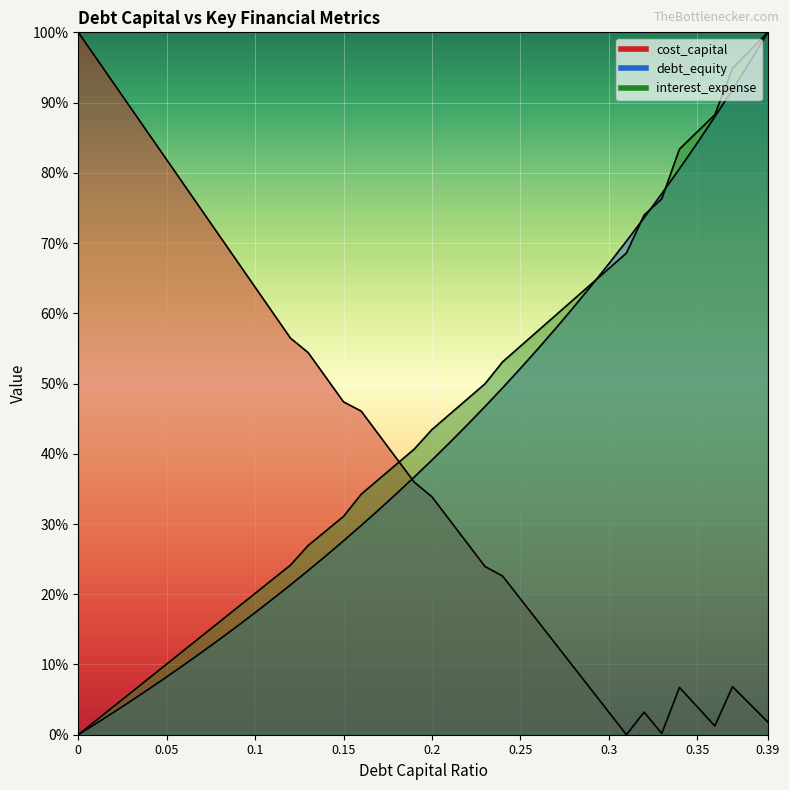

Reading left to right, list all the values displayed in this chart.

debt_capital: 0.0	2.0	4.0	6.0	8.0	10.1	12.1	14.1	16.1	18.1	20.1	22.1	24.1	26.9	29.0	31.1	34.2	36.4	38.5	40.7	43.4	45.6	47.8	50.0	53.1	55.3	57.5	59.7	61.9	64.2	66.4	68.6	74.0	76.3	83.4	85.8	88.3	94.9	97.4	100.0
cost_capital: 100.0	96.4	92.7	89.1	85.5	81.9	78.2	74.6	71.0	67.3	63.7	60.1	56.5	54.4	50.9	47.4	46.1	42.7	39.3	36.0	33.9	30.6	27.3	24.0	22.6	19.4	16.1	12.9	9.7	6.5	3.2	0.0	3.2	0.2	6.7	4.0	1.2	6.8	4.3	1.8
debt_equity: 0.0	1.6	3.2	4.8	6.5	8.2	10.0	11.8	13.6	15.5	17.4	19.3	21.3	23.4	25.5	27.6	29.8	32.0	34.3	36.7	39.1	41.6	44.1	46.7	49.4	52.1	55.0	57.9	60.8	63.9	67.0	70.3	73.6	77.0	80.6	84.2	88.0	91.9	95.9	100.0